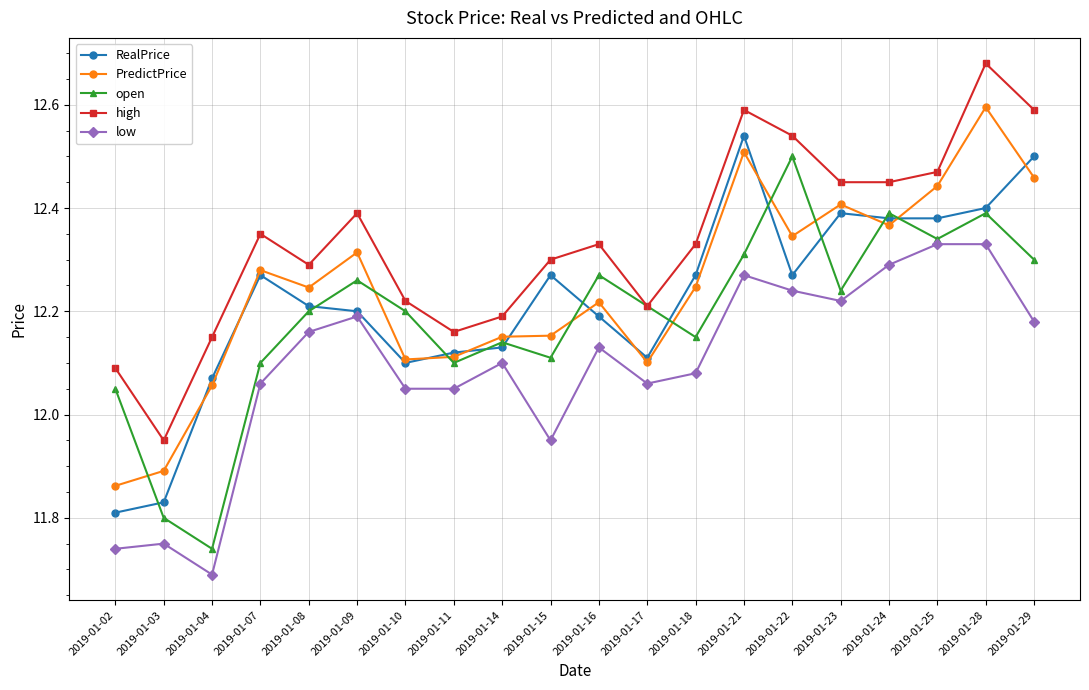

At which category does low reach its first local valley?

2019-01-04